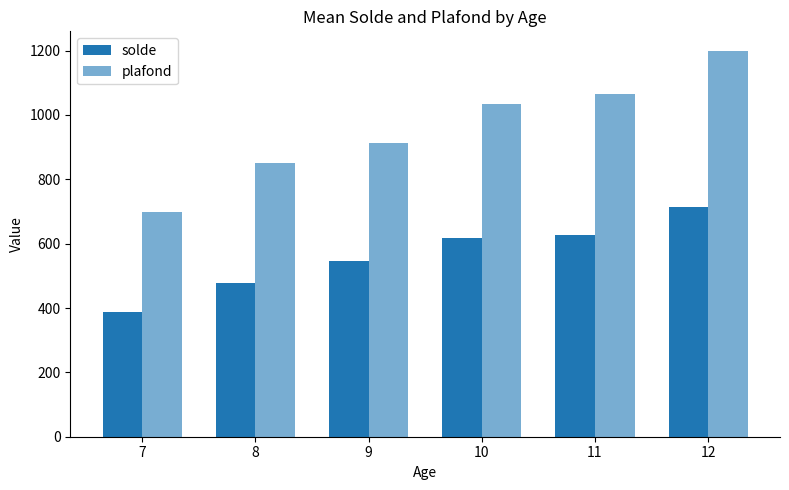

Are the bars horizontal?

No